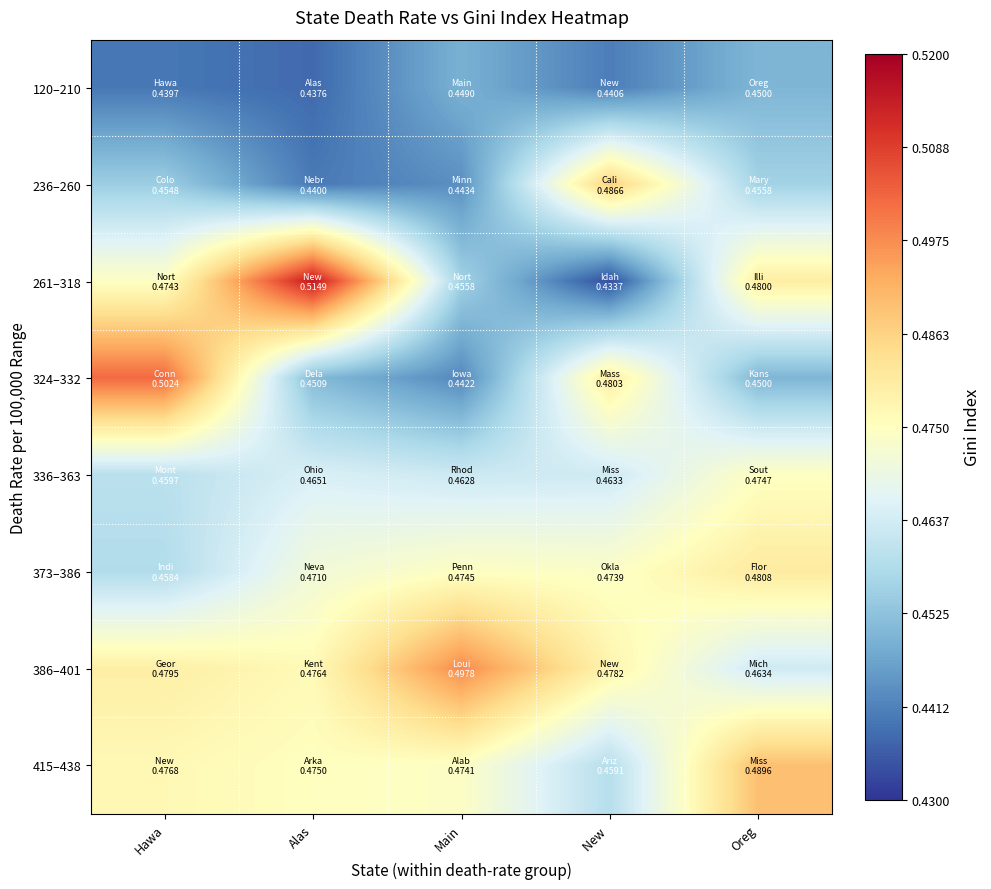

Which series has the largest total across all categories?

386–401